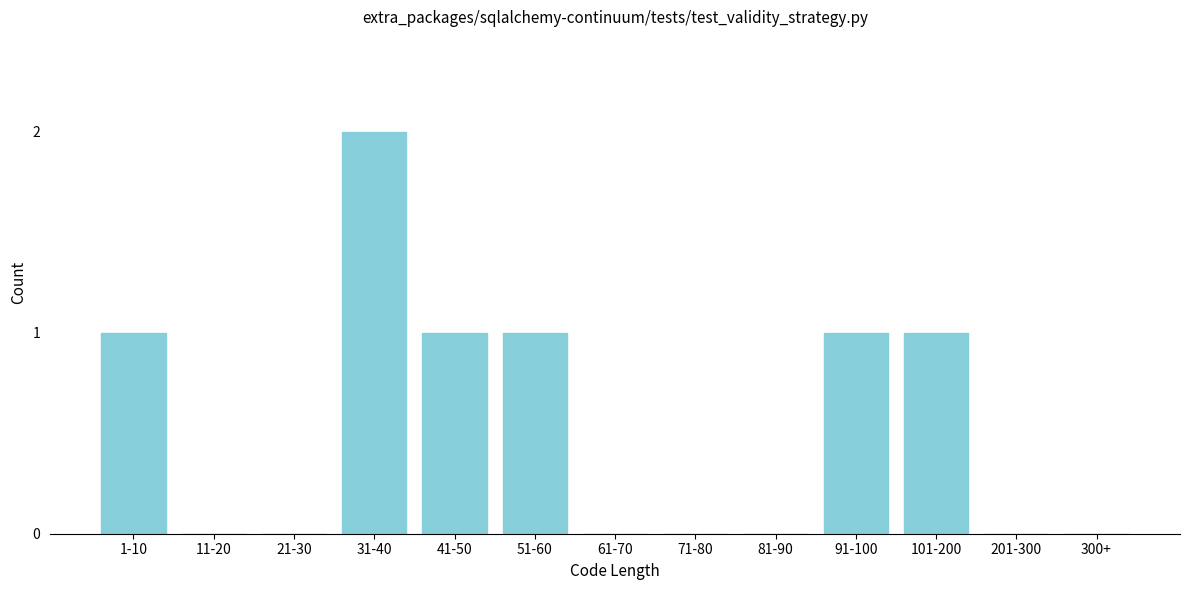

Reading left to right, what are all the values shown in this chart?

1-10=1	11-20=0	21-30=0	31-40=2	41-50=1	51-60=1	61-70=0	71-80=0	81-90=0	91-100=1	101-200=1	201-300=0	300+=0